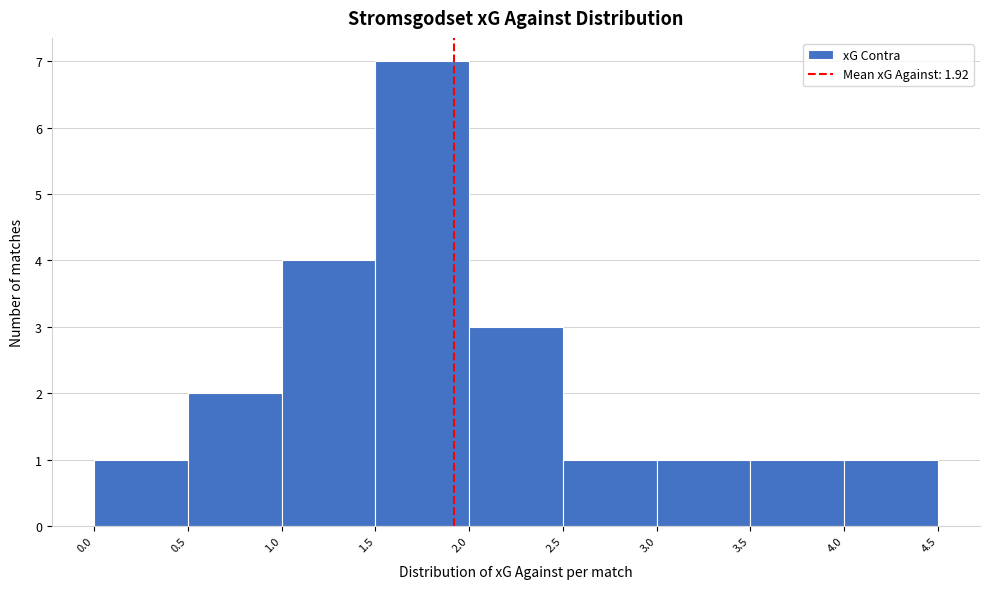

How tall is the bar that spans 4.0 to 4.5 on the x-axis? The values are not printed on the chart, so give them approximately, as read against the axis.

1